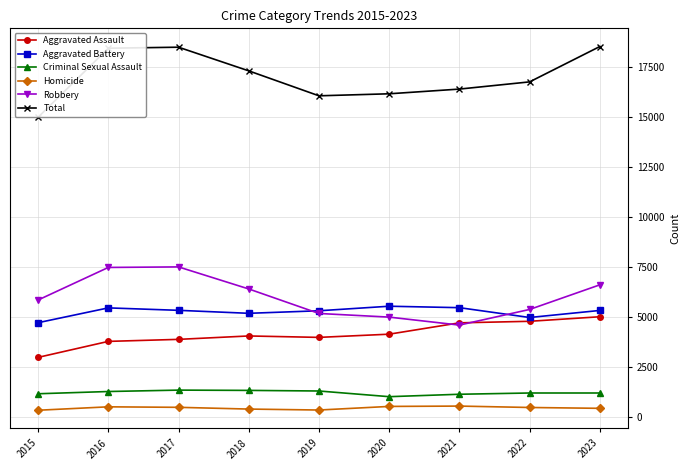

What is the spread (max minus min) of values at 2015?

14642